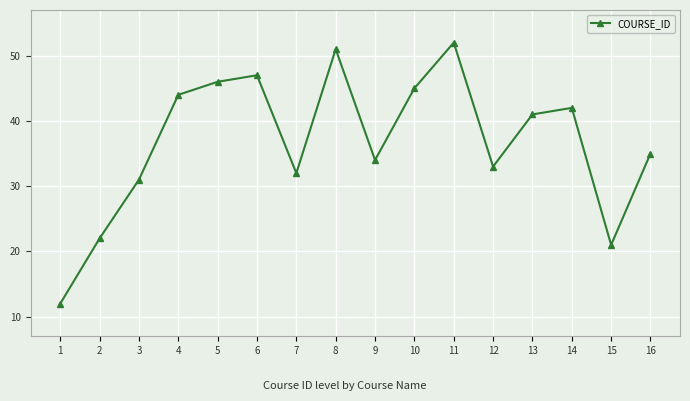

Where does the data first go above 41?

4